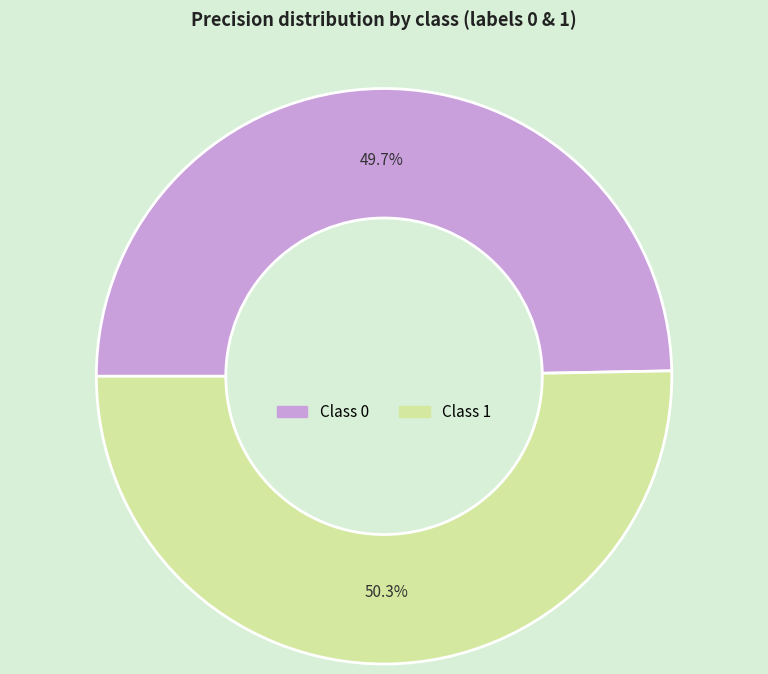

Does any single category account for the majority?

Yes